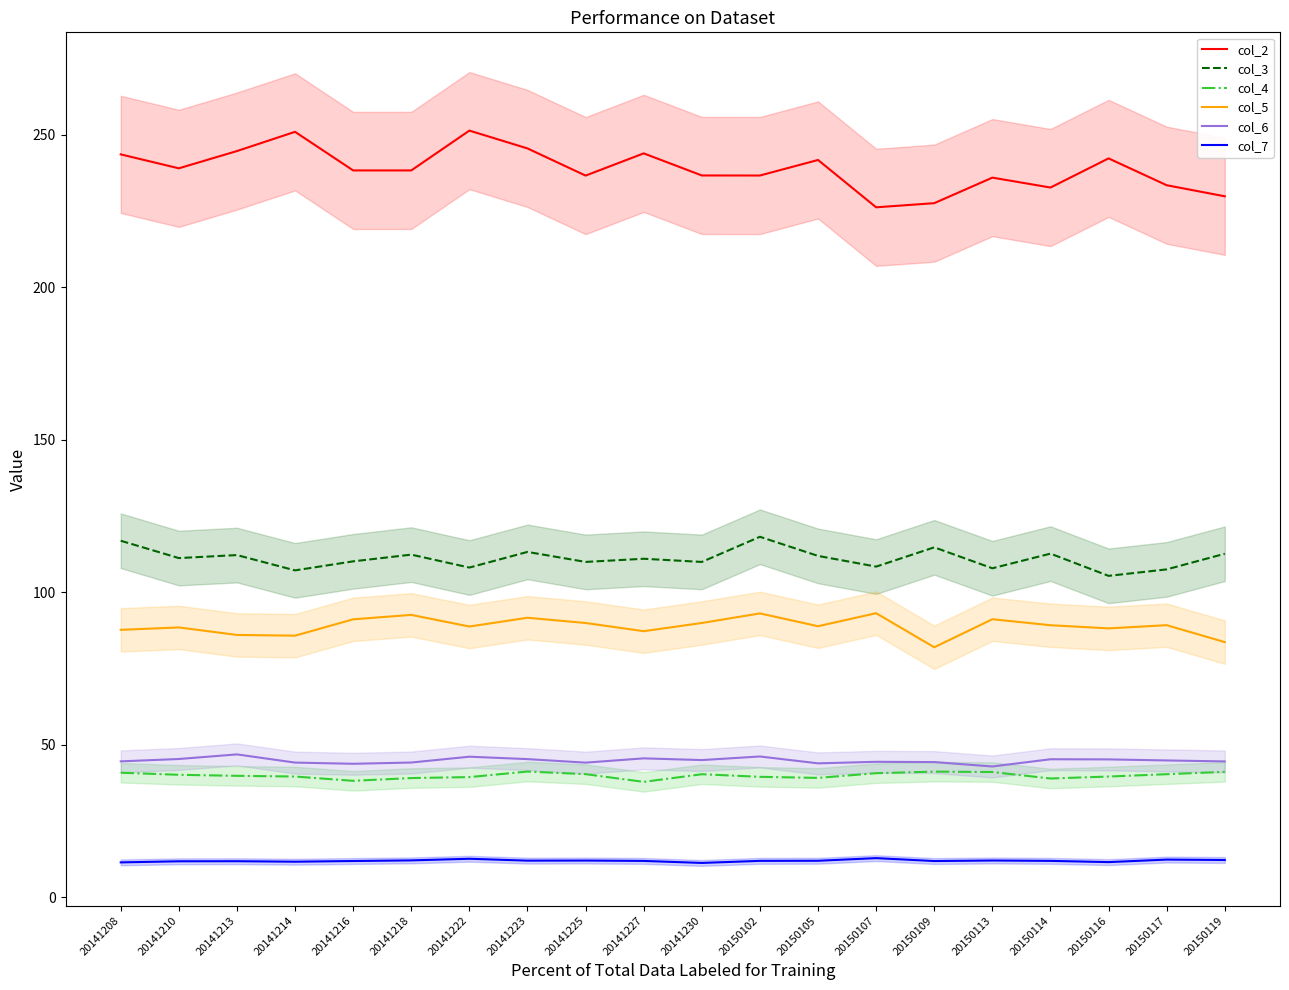

In col_3, how many points are higher than both neighbors (excluding endpoints)?

7